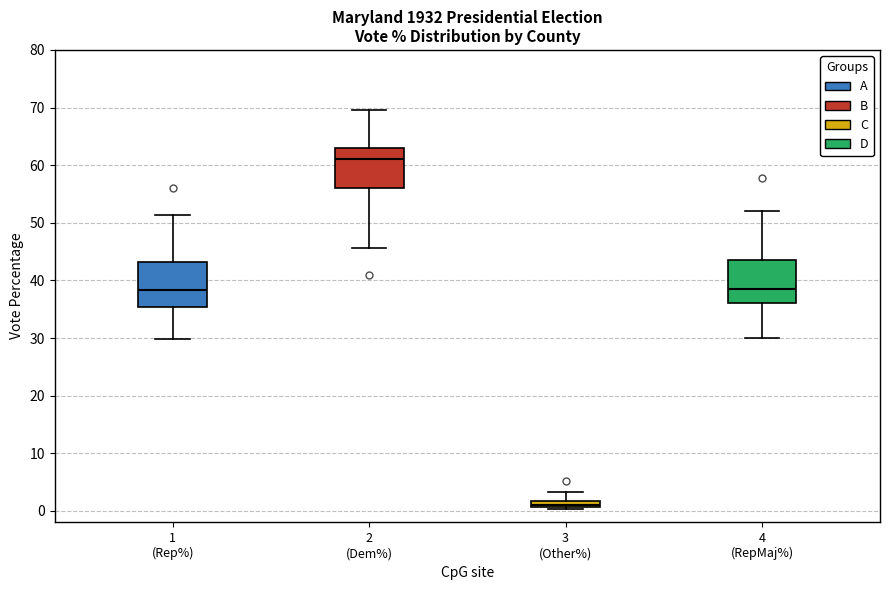

Where is the lower edge of the box for 3 (Other%) on the y-axis? The values are not printed on the chart, so give them approximately, as read against the axis.

1